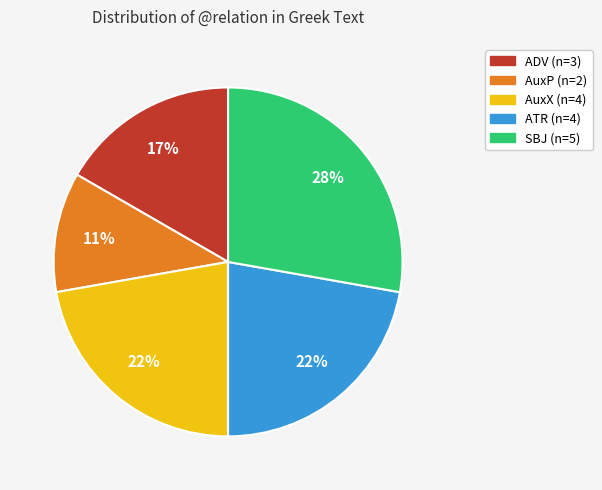

True or false: SBJ accounts for 16% of the total.

False